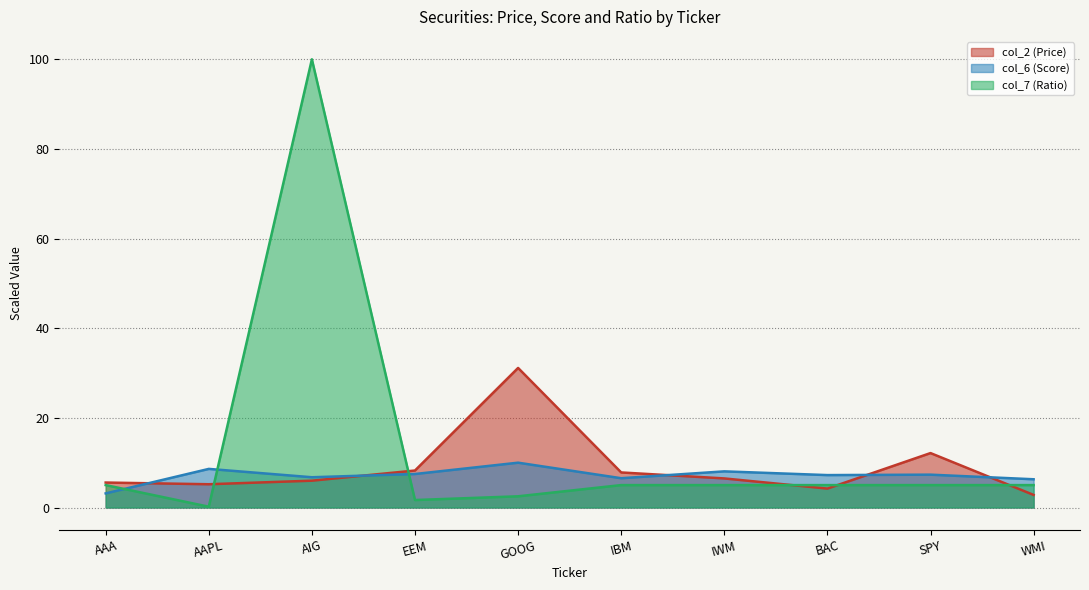

What is the difference between the maximum and second lowest values in the col_6 (Score) series?

3.7